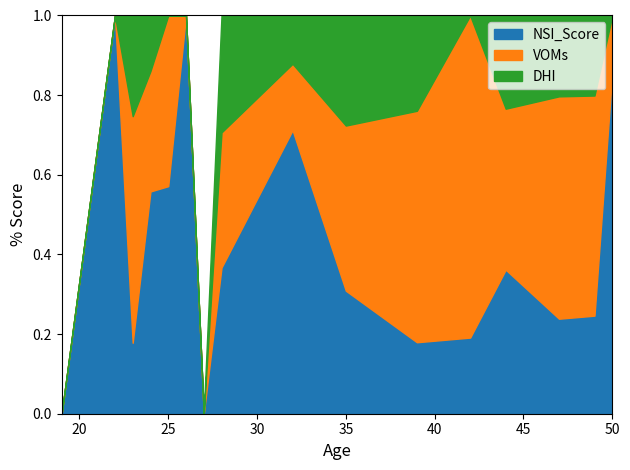

What are all the series names shown in the legend?

NSI_Score, VOMs, DHI